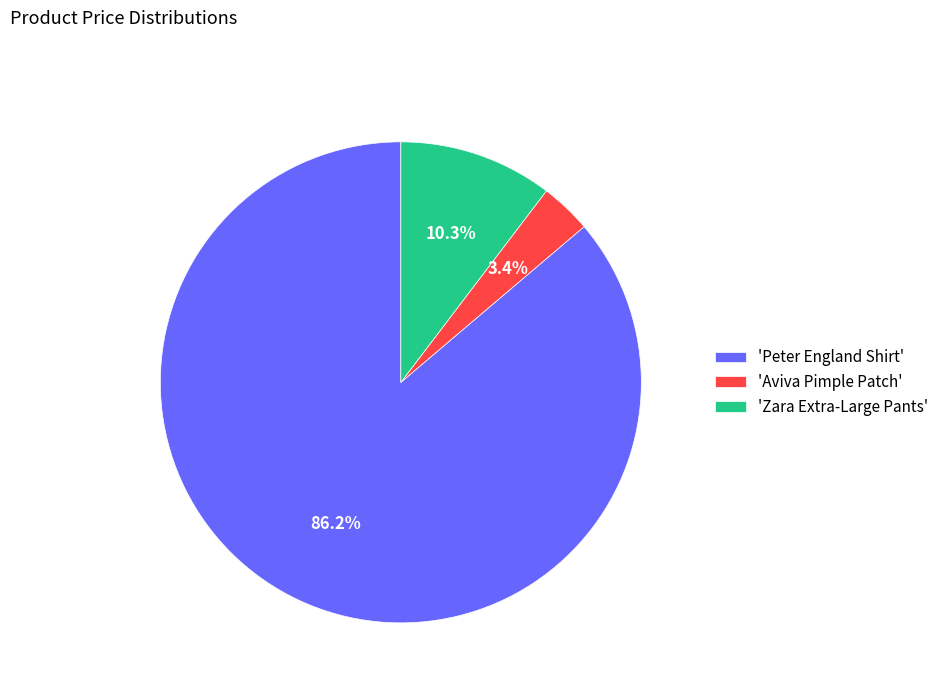

Between 'Aviva Pimple Patch' and 'Peter England Shirt', which is larger?

'Peter England Shirt'